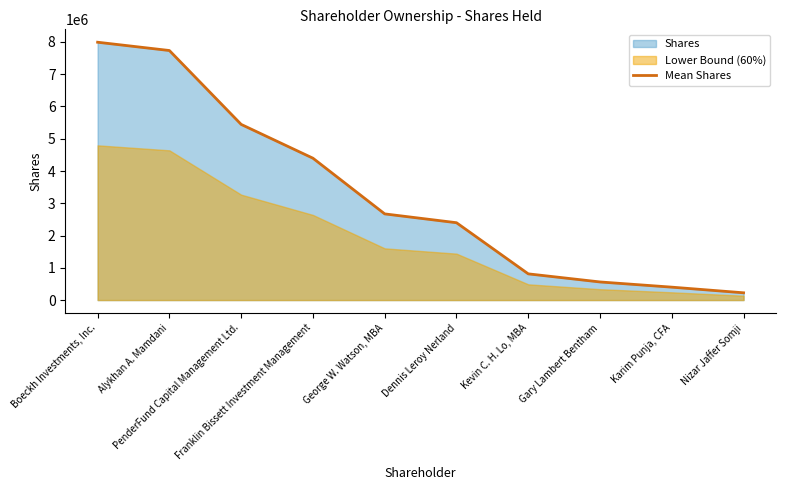

What is the change in value from Boeckh Investments, Inc. to Kevin C. H. Lo, MBA?

-7179729